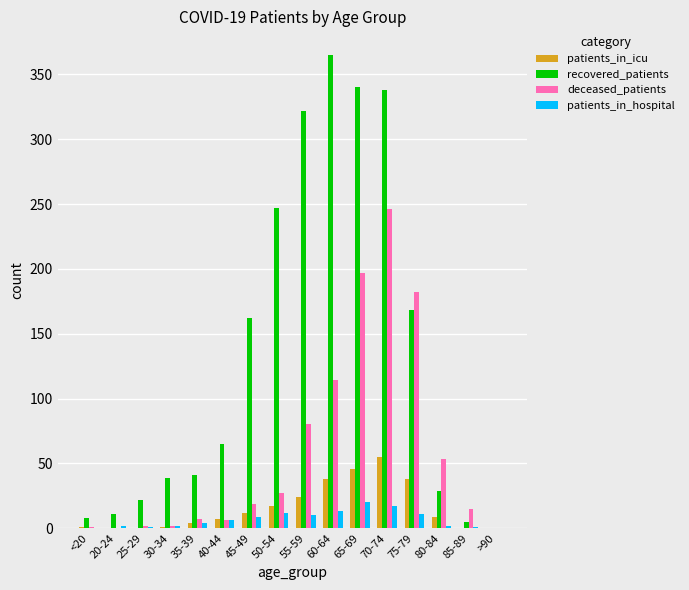

True or false: recovered_patients has a value of 51 at 75-79.

False